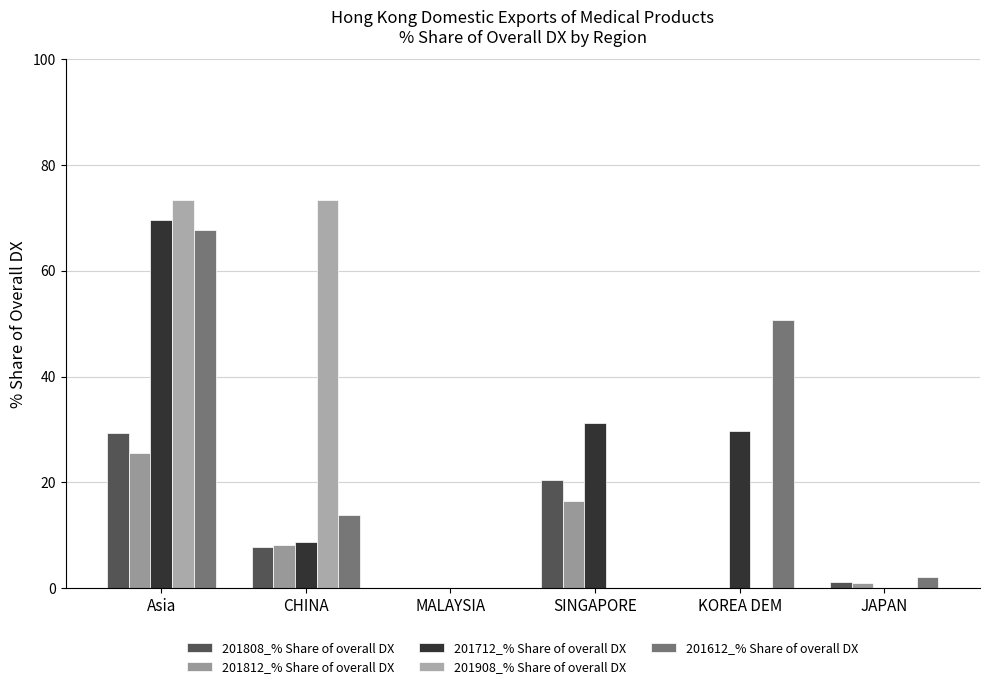

Which category has the lowest value in the 201812_% Share of overall DX series?

MALAYSIA